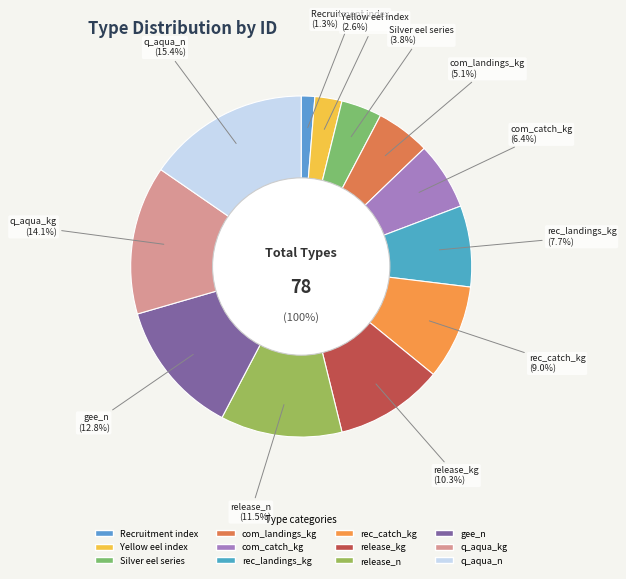

Approximately how many times larger is the value at q_aqua_n compared to q_aqua_kg?

1.1